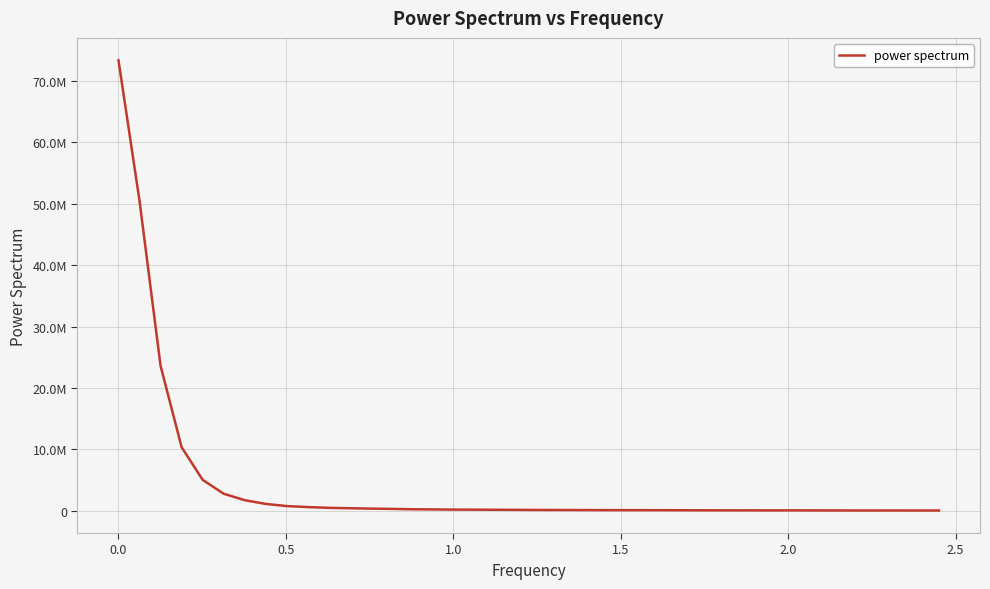

Does the chart have visible grid lines?

Yes